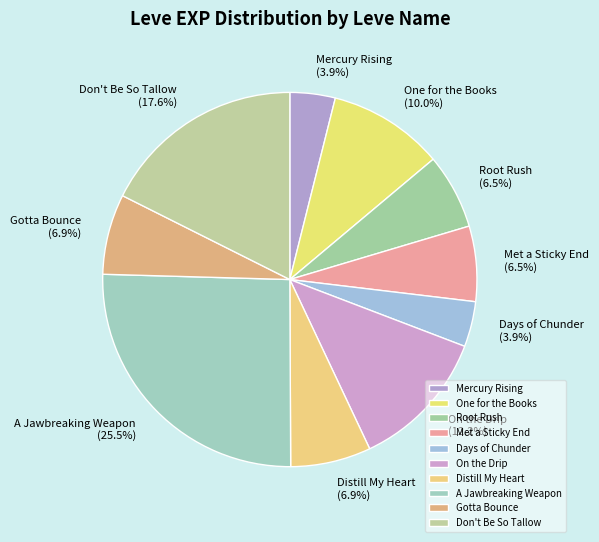

To the nearest percent, what portion does On the Drip represent?

12%